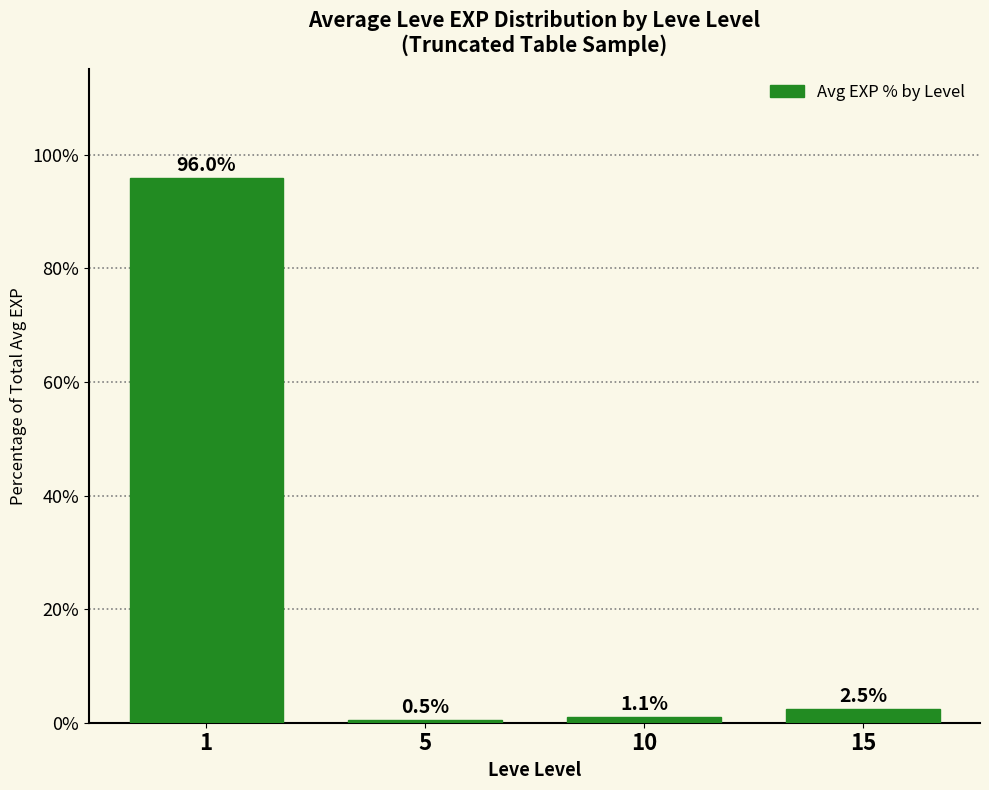

What is the change in value from 5 to 10?

+0.6